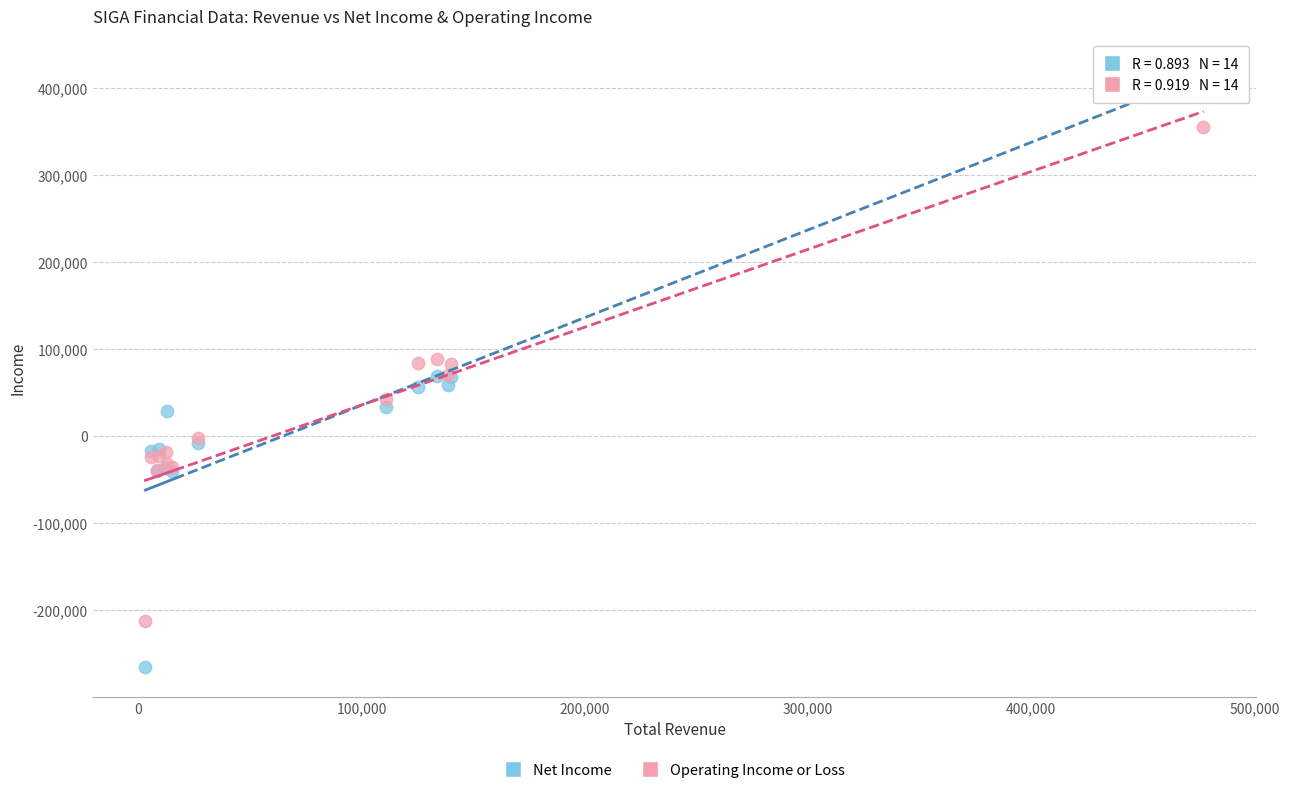

Which series has the largest Y range (max minus min)?

Net Income